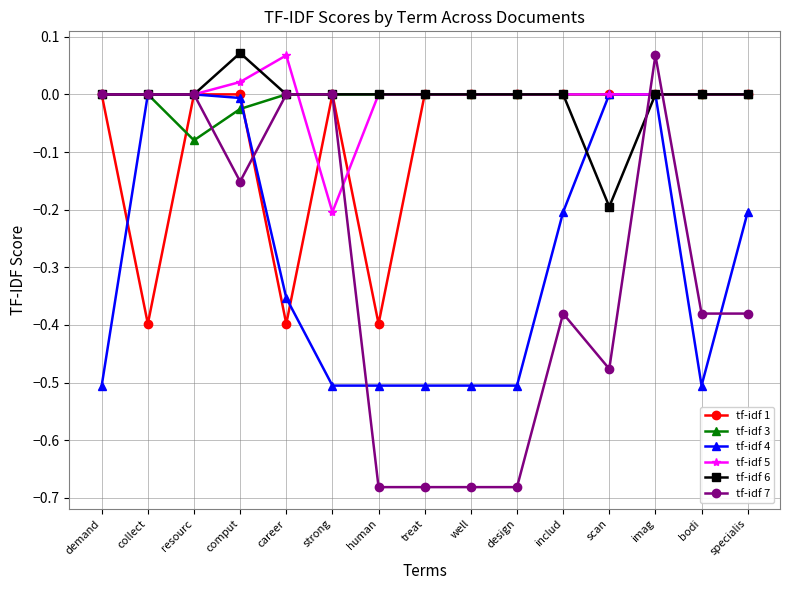

What is the label of the 5th point from the right?

includ